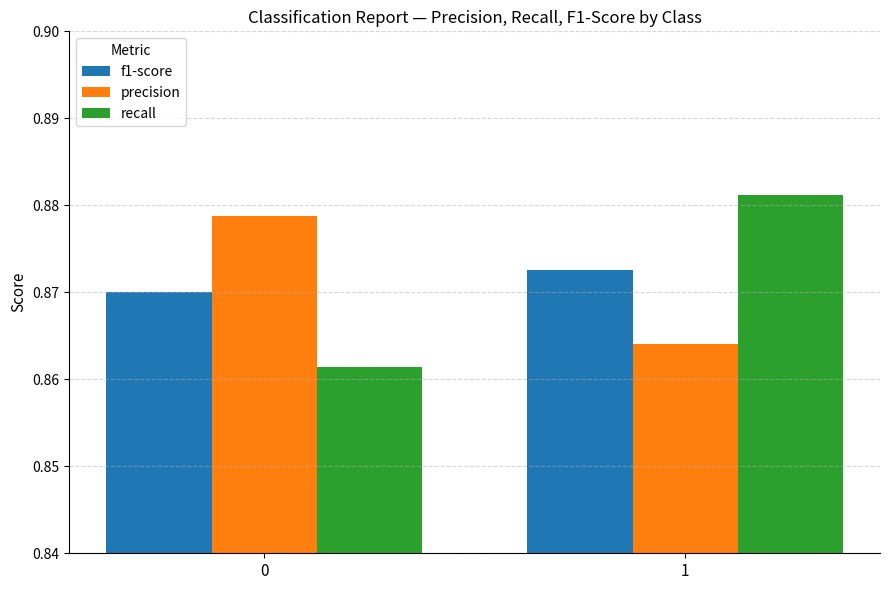

How many precision values are between 0 and 1?

2